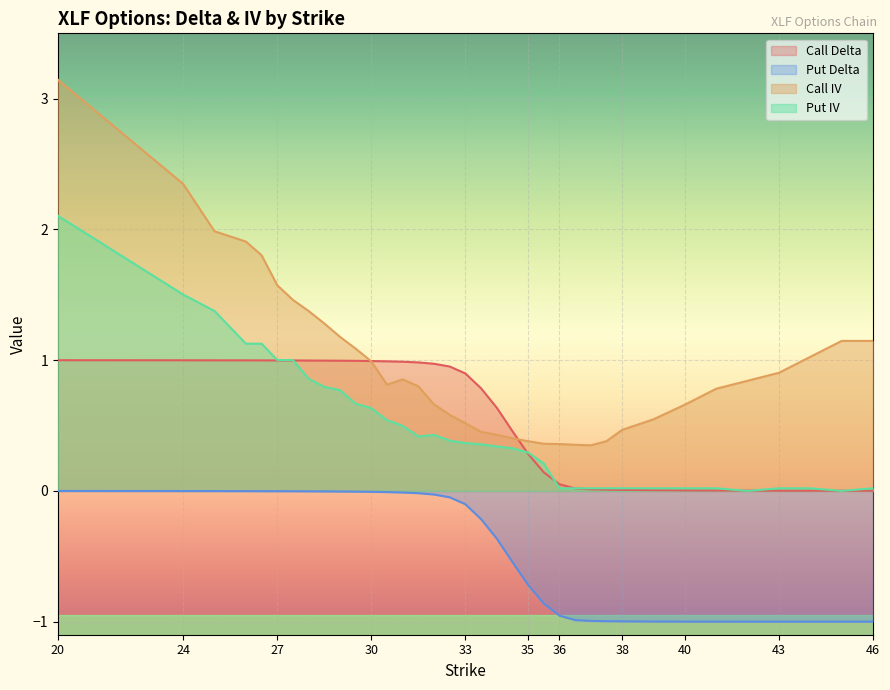

The Put Delta series shows -0.6 at 34. True or false?

False